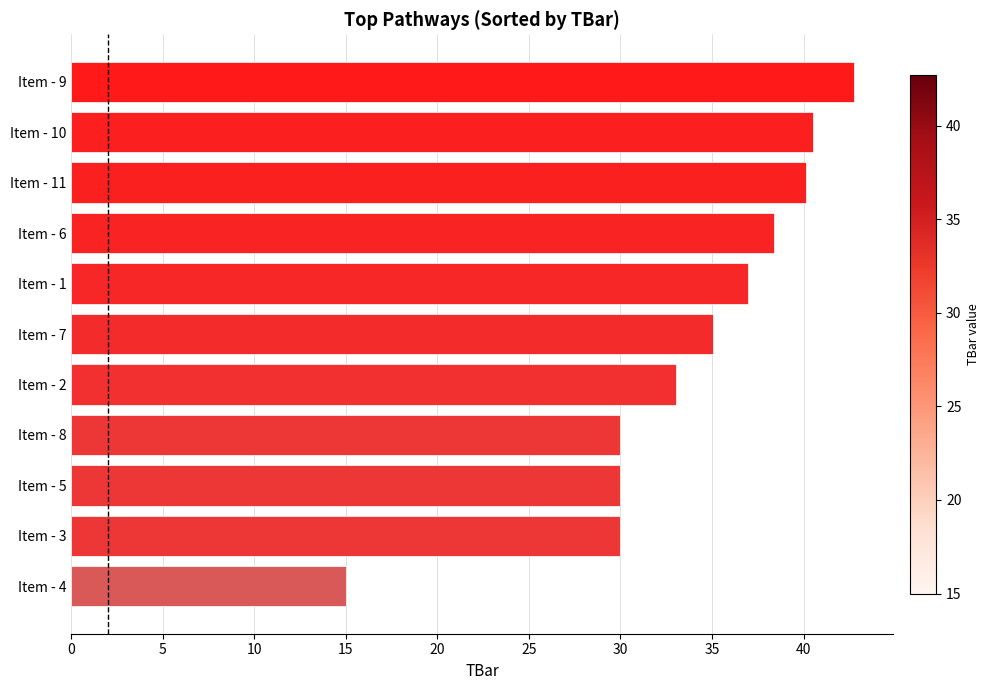

Read the value at Item - 5.

30.0